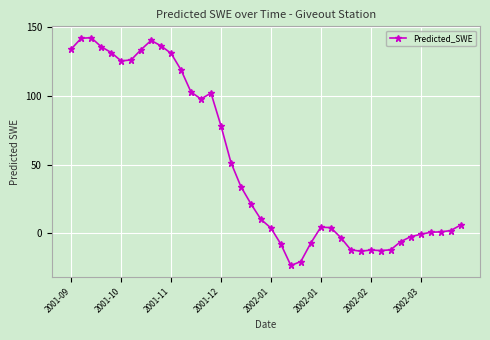

What is the maximum value shown in the chart?

142.3